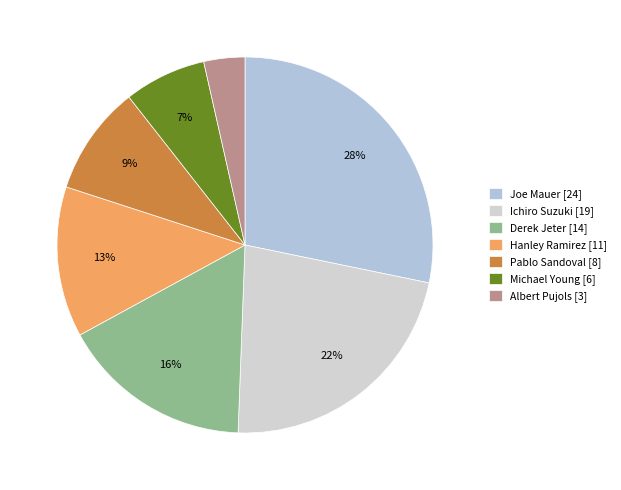

Rank the categories by value from highest to lowest.

Joe Mauer, Ichiro Suzuki, Derek Jeter, Hanley Ramirez, Pablo Sandoval, Michael Young, Albert Pujols